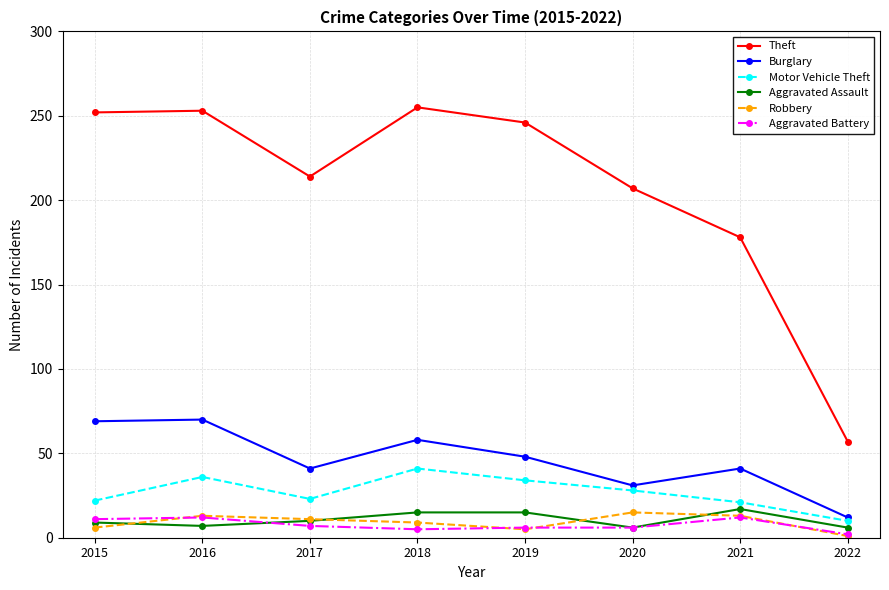

At which label does Motor Vehicle Theft reach its minimum?

2022